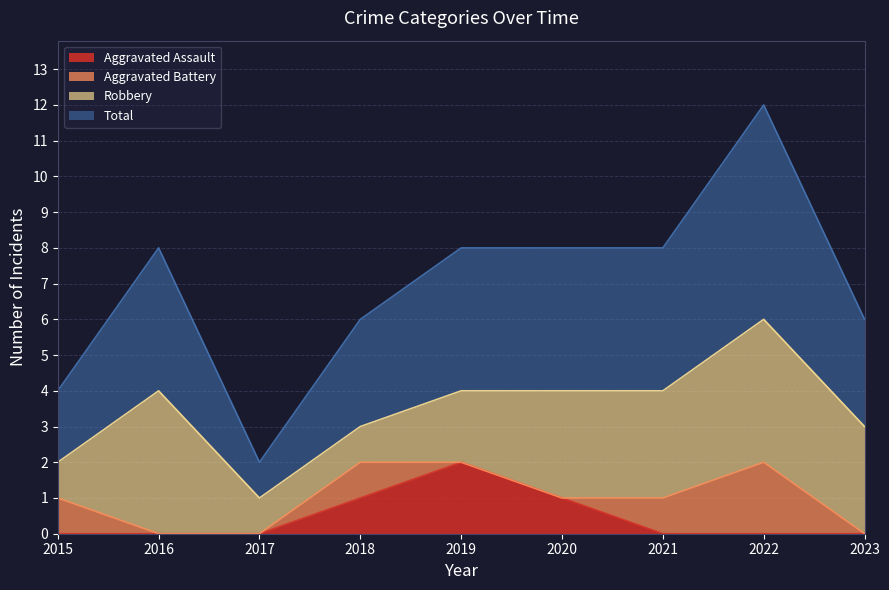

At which label does Aggravated Assault reach its peak?

2019